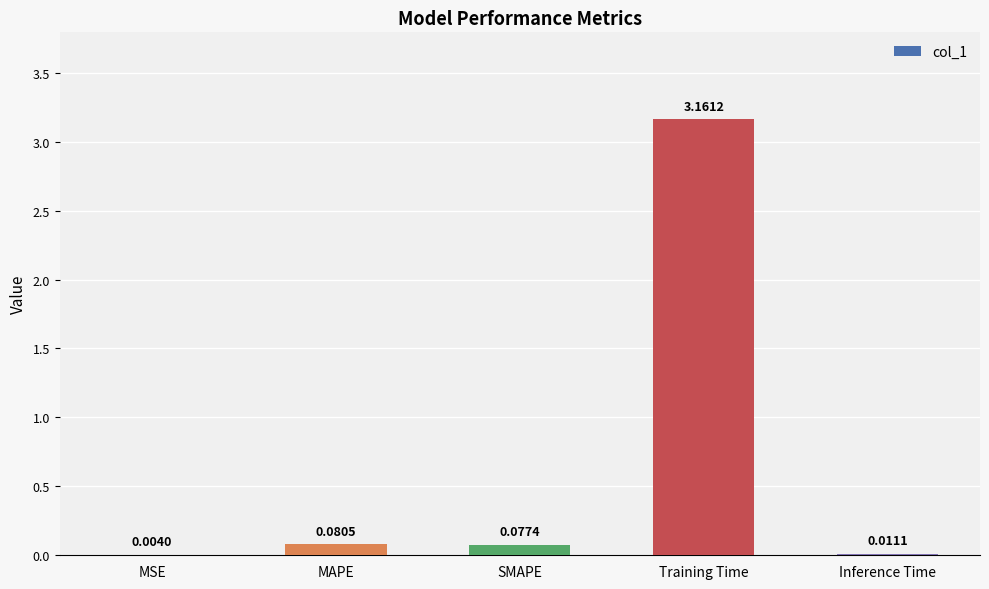

What is the sum of all values?

3.3